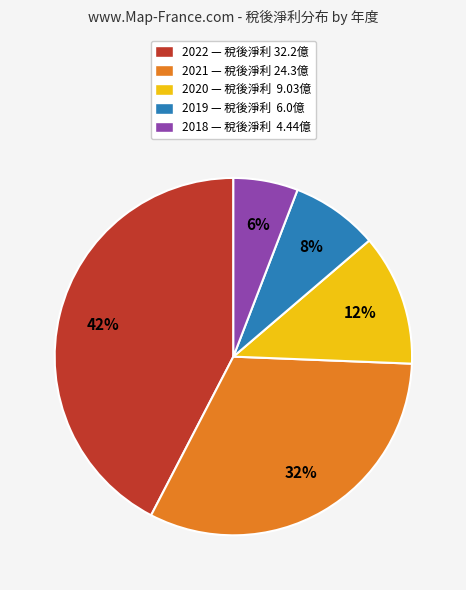

Count the number of slices in the pie.

5